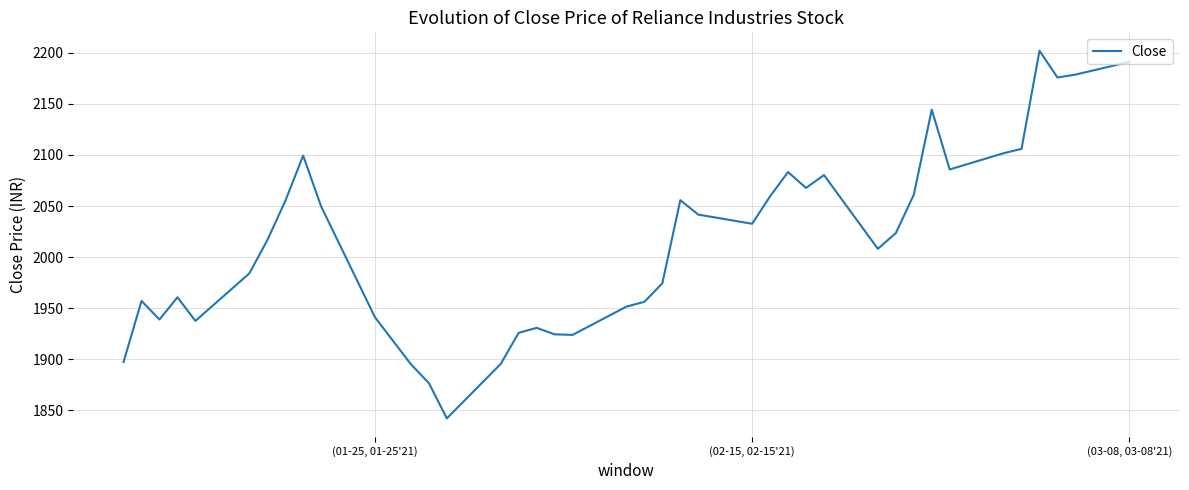

How many series are shown in this chart?

1